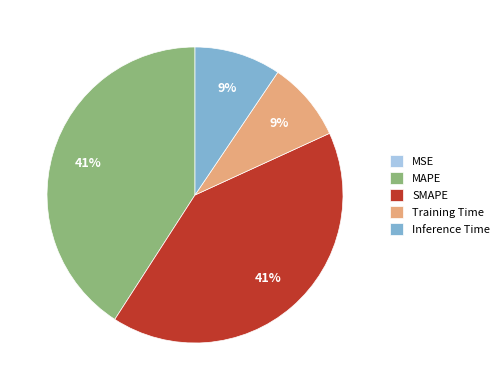

What percentage is the Training Time slice, to the nearest percent?

9%